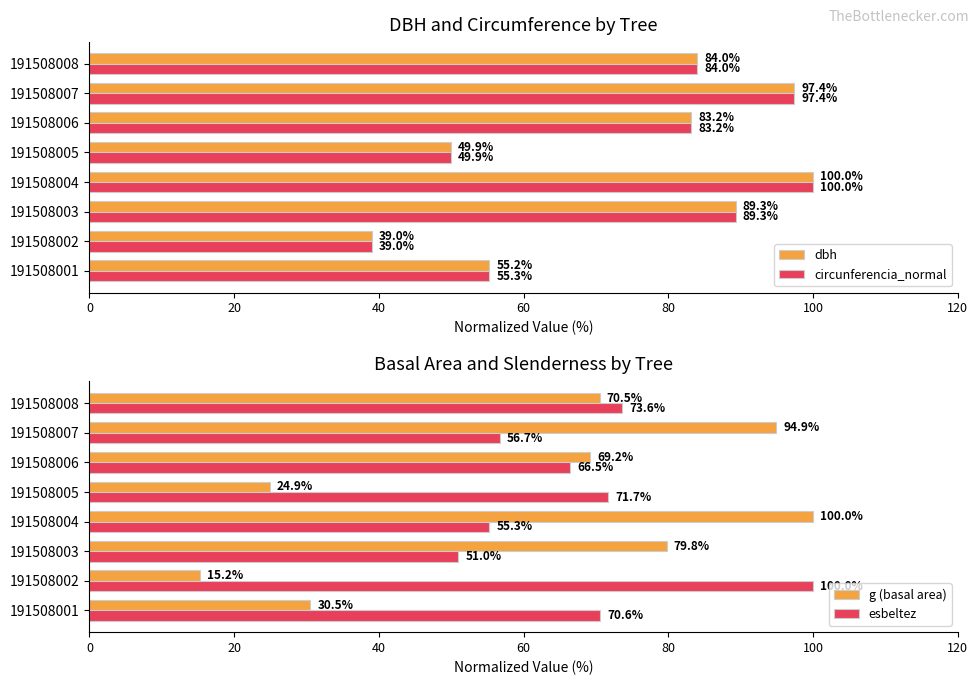

What is the difference between the esbeltez values at 191508003 and 191508007?

5.8